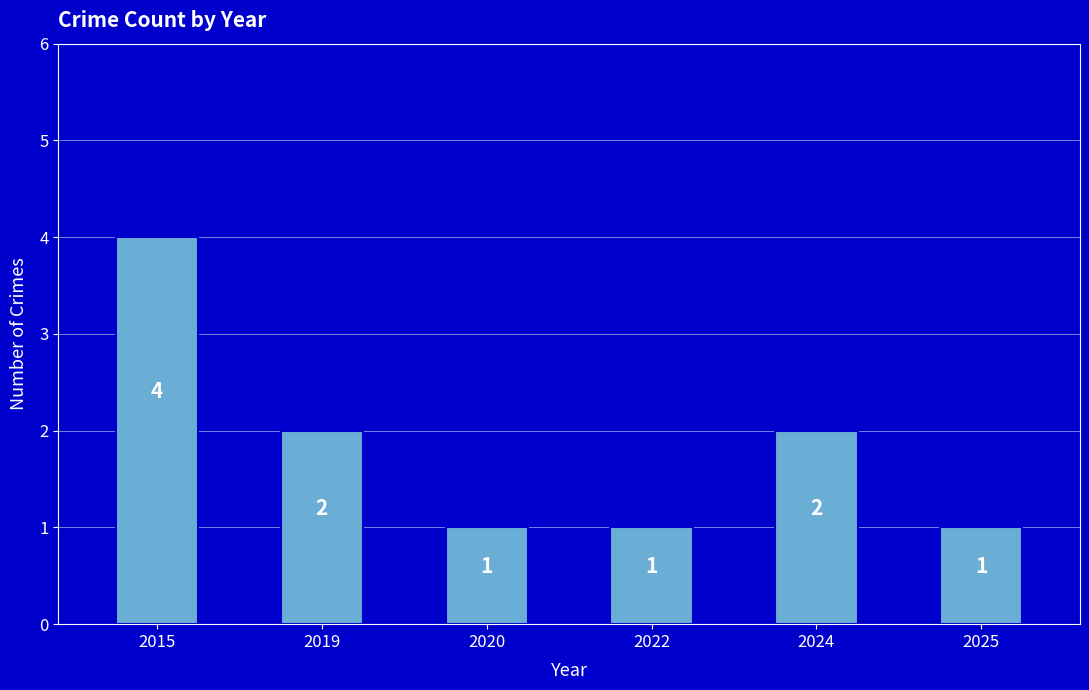

Does the chart contain any negative values?

No